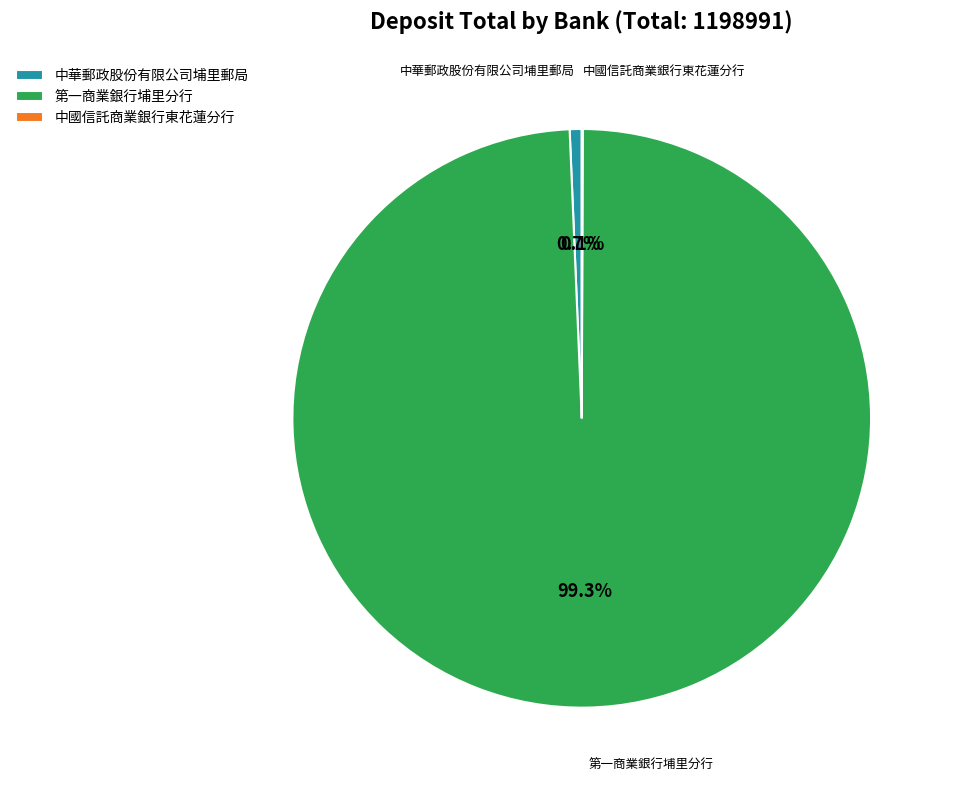

What portion of the pie excludes 中華郵政股份有限公司埔里郵局?

99.3%